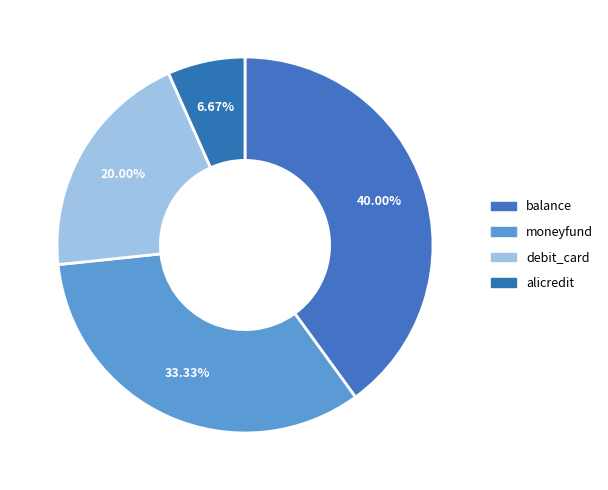

How many segments does this pie chart have?

4